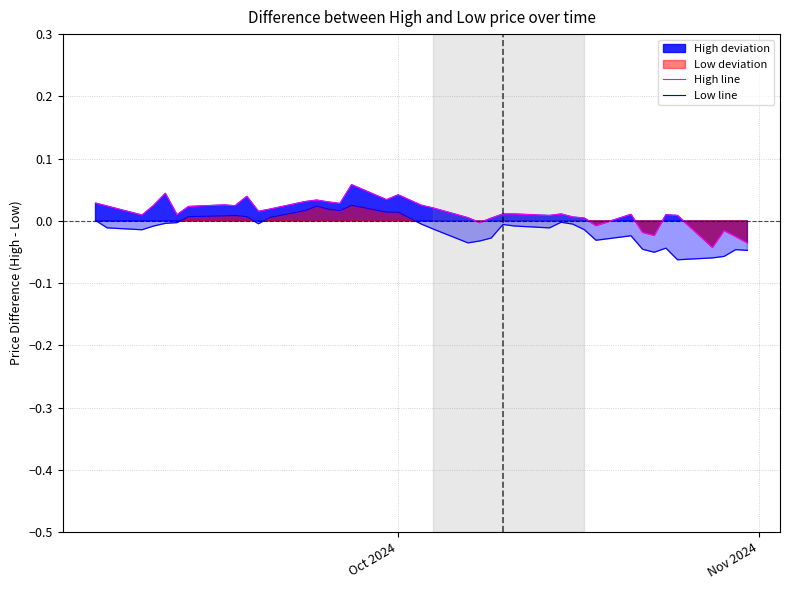

Reading left to right, extract all data points from this chart.

High line: 0.0	0.0	0.0	0.0	0.0	0.0	0.0	0.0	0.0	0.0	0.0	0.0	0.0	0.0	0.0	0.0	0.1	0.0	0.0	0.0	0.0	0.0	-0.0	0.0	0.0	0.0	0.0	0.0	0.0	0.0	-0.0	0.0	-0.0	-0.0	0.0	0.0	-0.0	-0.0	-0.0	-0.0
Low line: 0.0	-0.0	-0.0	-0.0	-0.0	-0.0	0.0	0.0	0.0	0.0	-0.0	0.0	0.0	0.0	0.0	0.0	0.0	0.0	0.0	-0.0	-0.0	-0.0	-0.0	-0.0	-0.0	-0.0	-0.0	-0.0	-0.0	-0.0	-0.0	-0.0	-0.0	-0.1	-0.0	-0.1	-0.1	-0.1	-0.0	-0.0